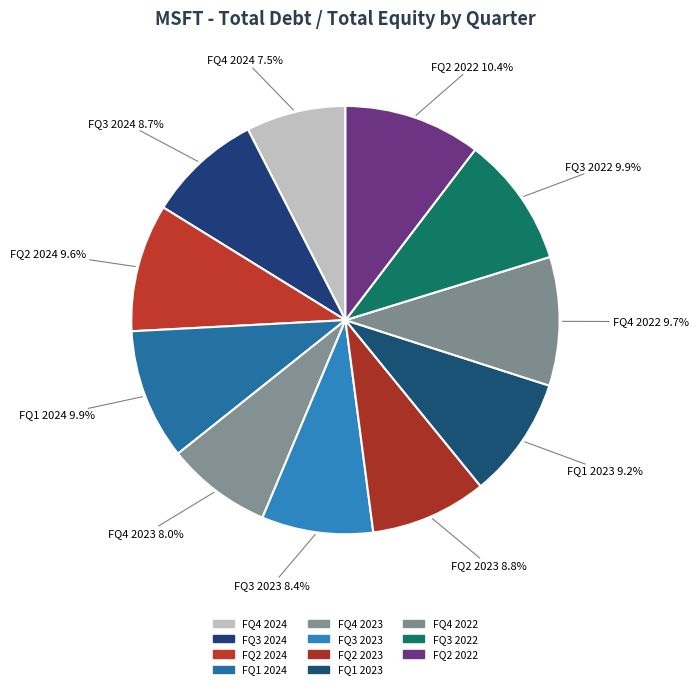

True or false: FQ4 2023 accounts for 1% of the total.

False